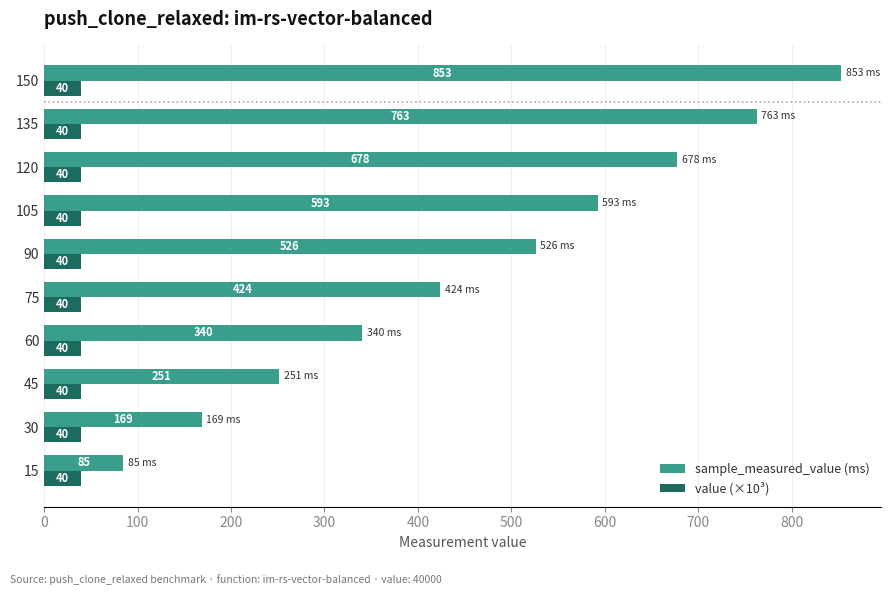

What is the sum of the value (×10³) values at 60 and 45?

80.0